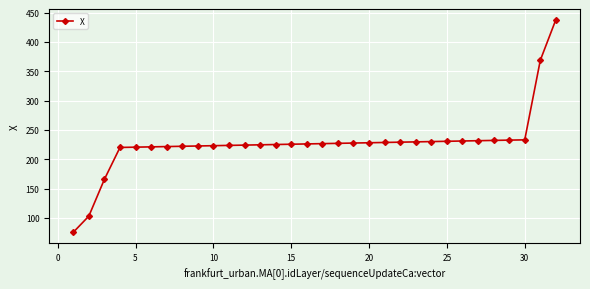

What is the value of the 7th point from the left?

221.6